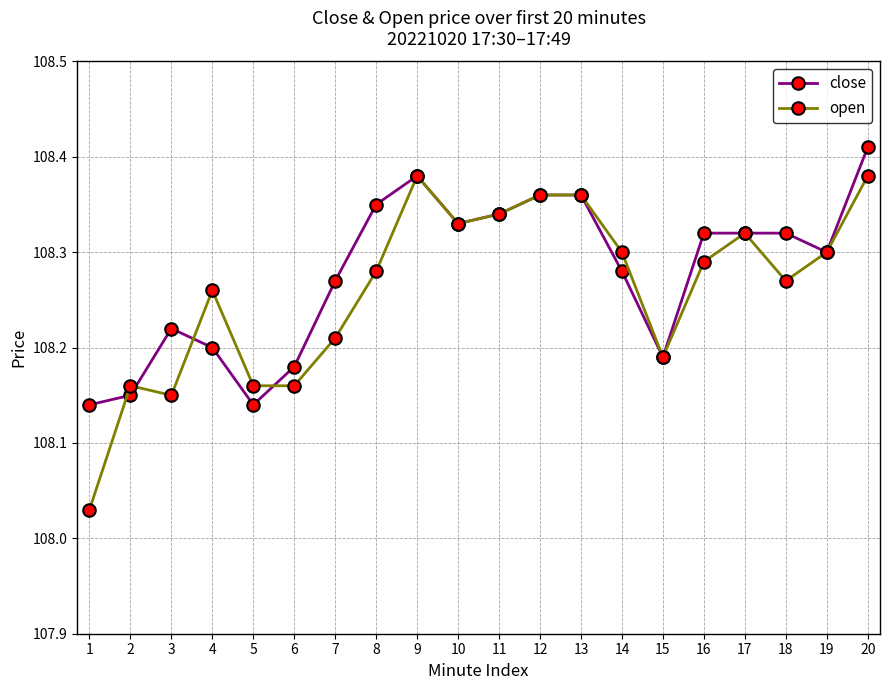

At which category is the sum across all series the highest?

20